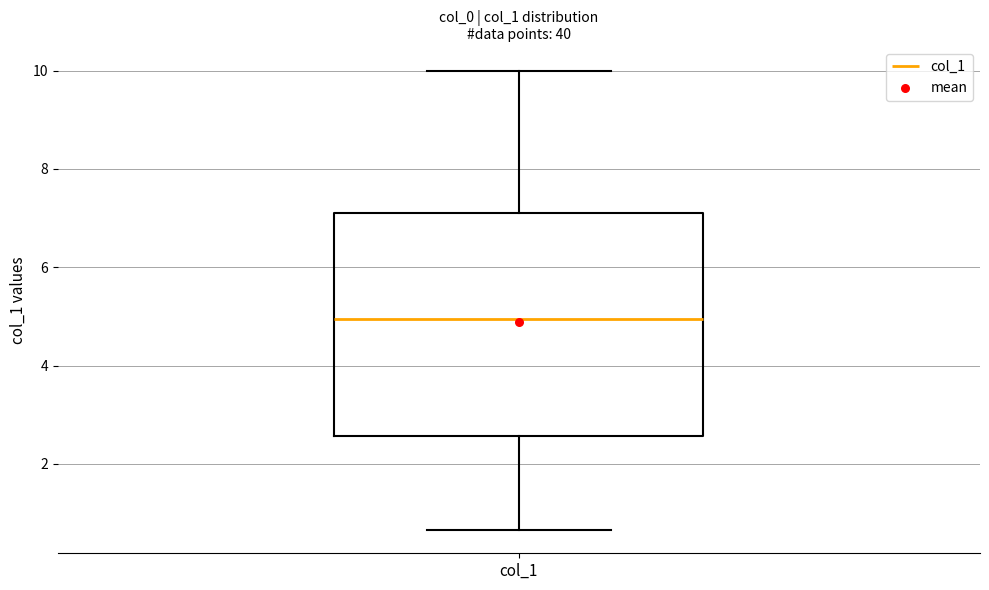

Transcribe this box plot: give where the median line is, the range the box spans, and where the two whiskers end, as read against the y-axis. The values are not printed on the chart, so give them approximately, as read against the axis.

median 5.0, box 2.6 to 7.2, whiskers 0.6 to 10.0